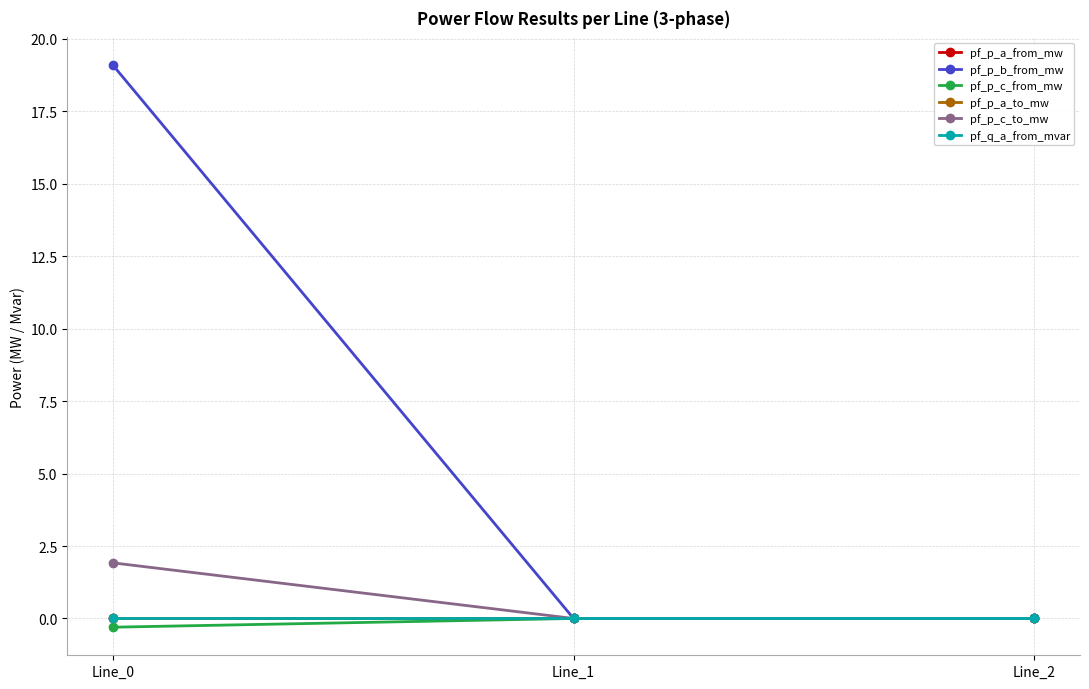

True or false: pf_p_b_from_mw has a value of 0.0 at Line_1.

True